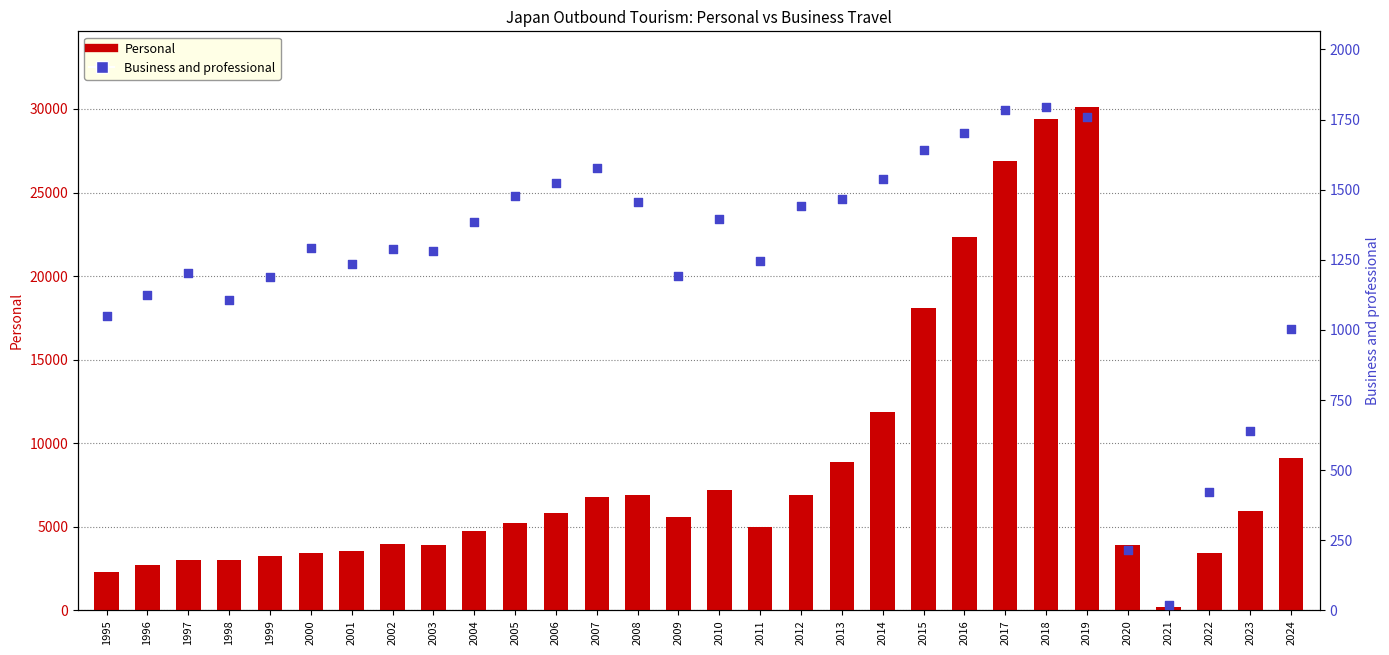

What are all the series names shown in the legend?

Personal, Business and professional